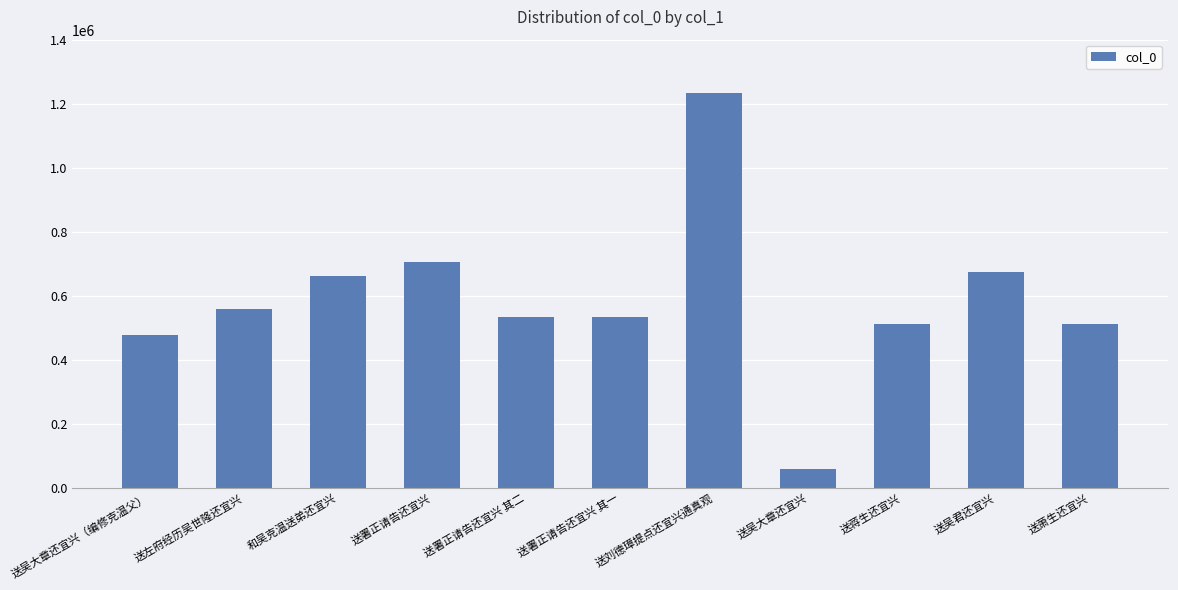

What is the value of the 10th bar from the left?

674925